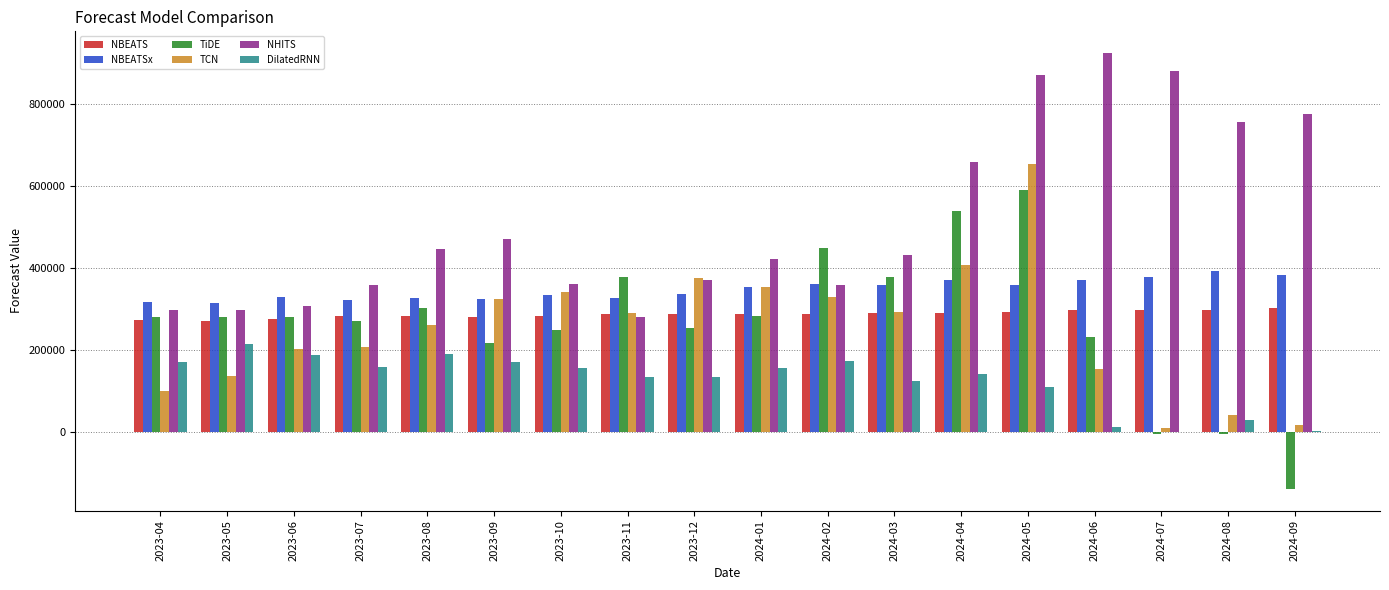

The value of NBEATS at 2023-08 is 140689.3. True or false?

False